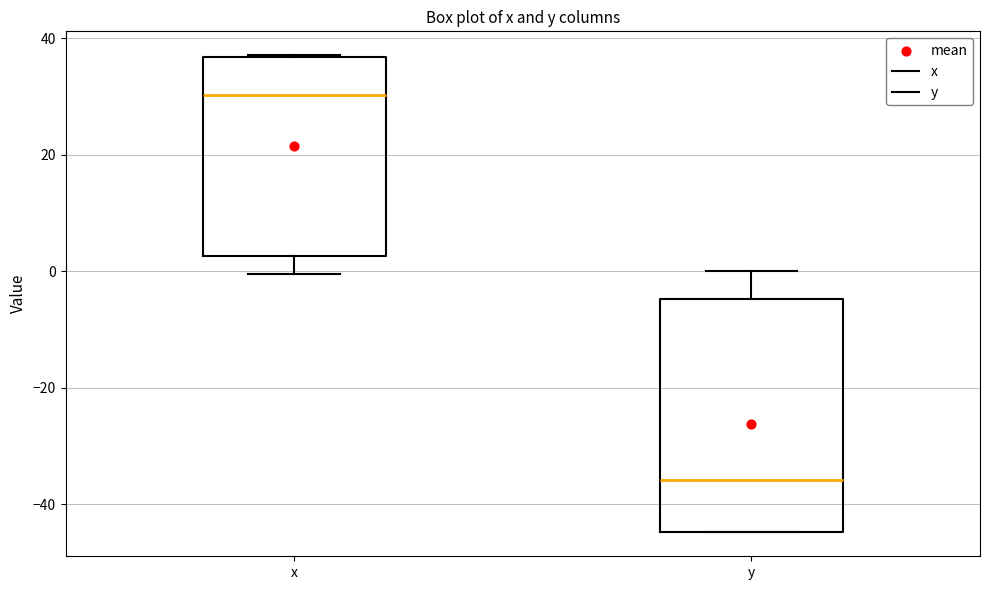

Which box's median line is the lowest?

y